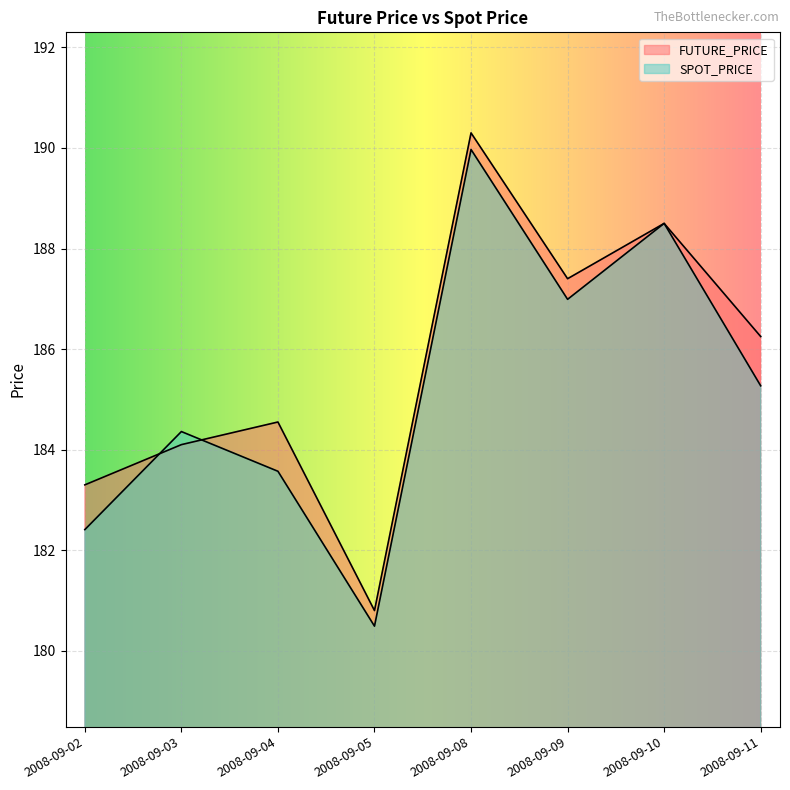

What is the greatest value displayed?

190.3